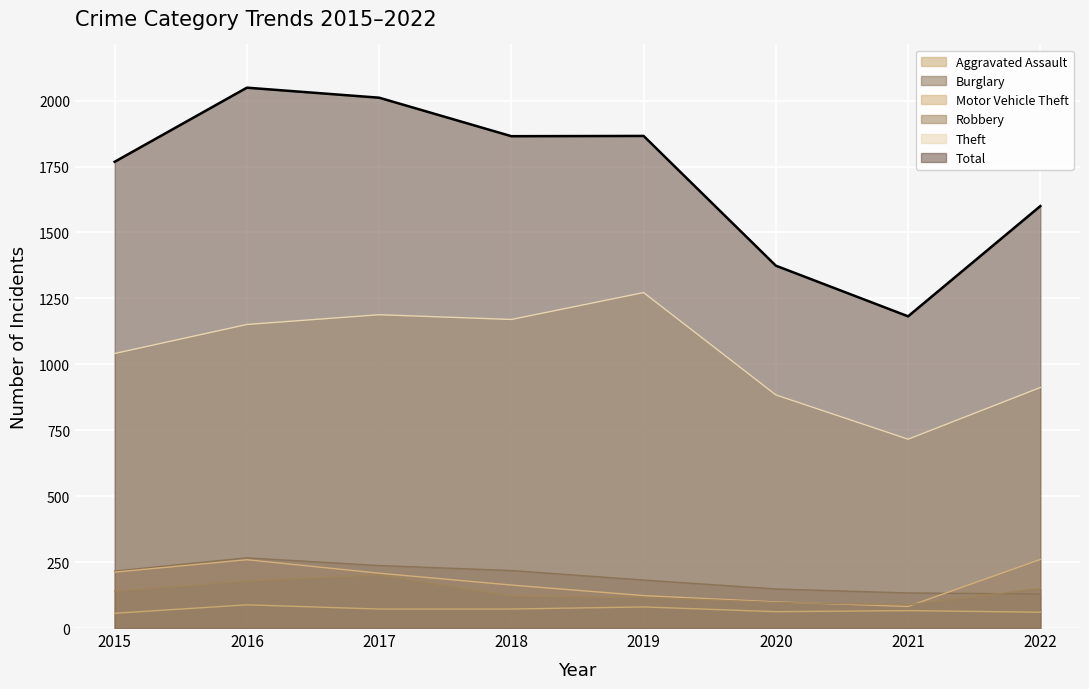

True or false: Total and Burglary cross at least once.

False